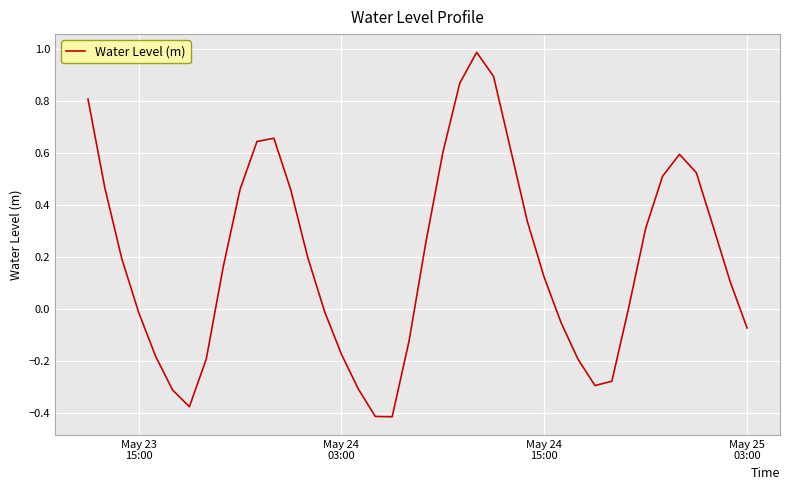

What is the difference between the maximum and minimum values?

1.4